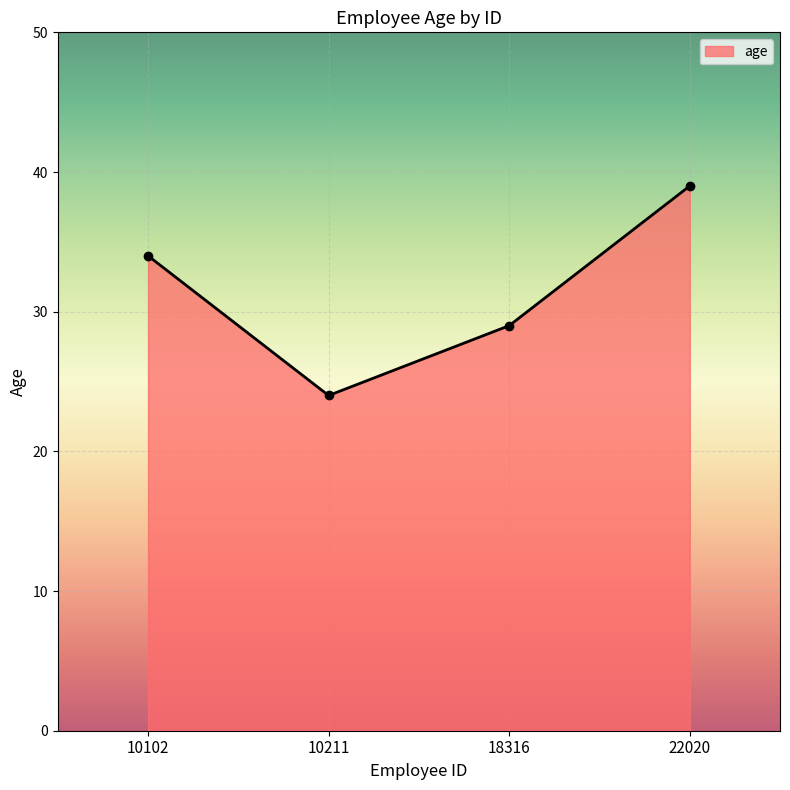

Reading left to right, extract all data points from this chart.

10102=34	10211=24	18316=29	22020=39